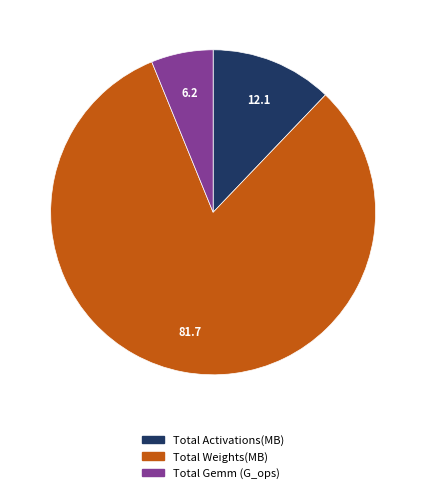

Which has a higher value, Total Weights(MB) or Total Activations(MB)?

Total Weights(MB)